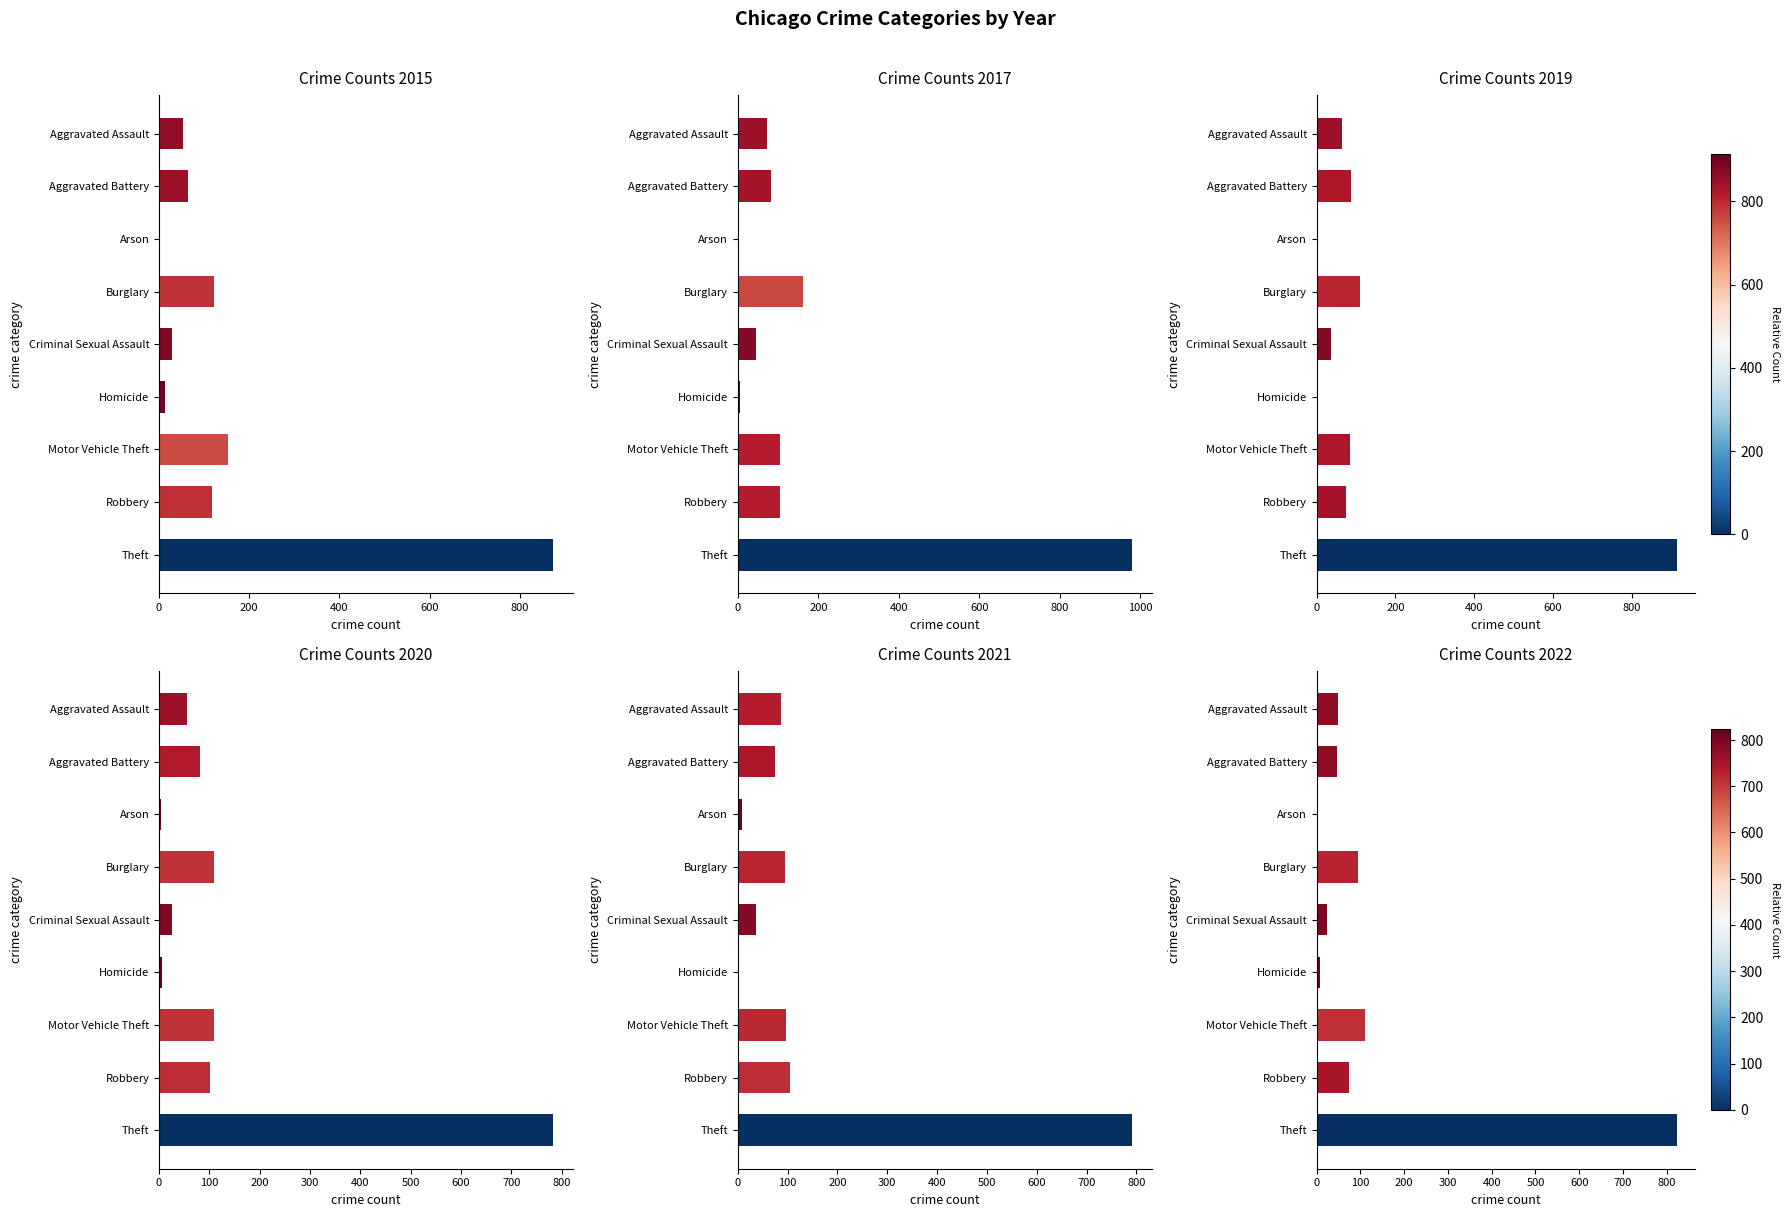

What is the spread (max minus min) of values at Burglary?

67